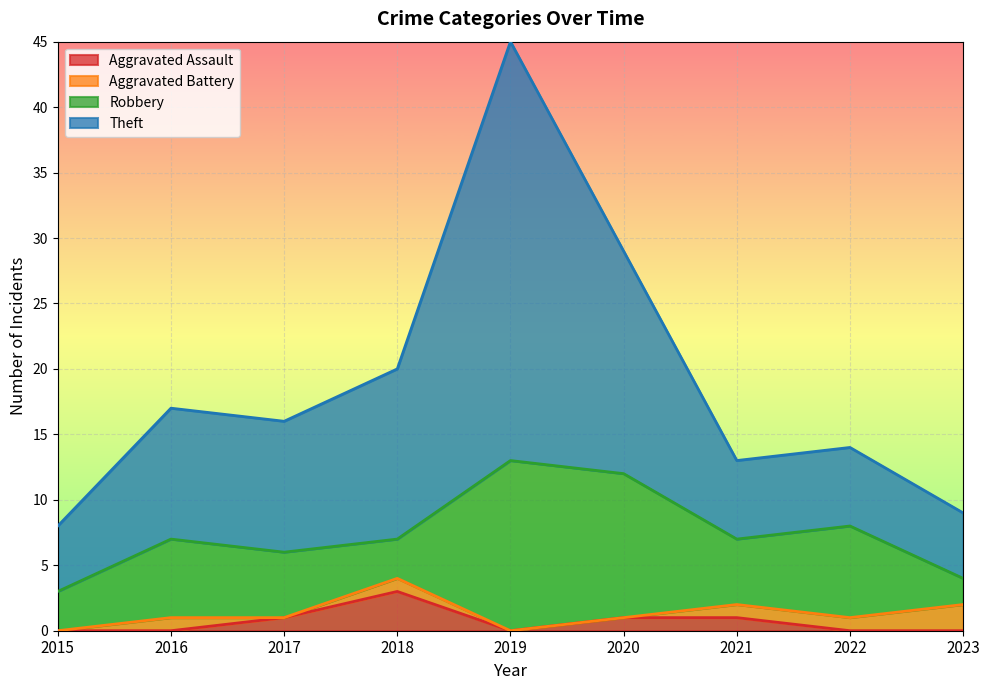

True or false: Aggravated Assault and Theft intersect in this chart.

False